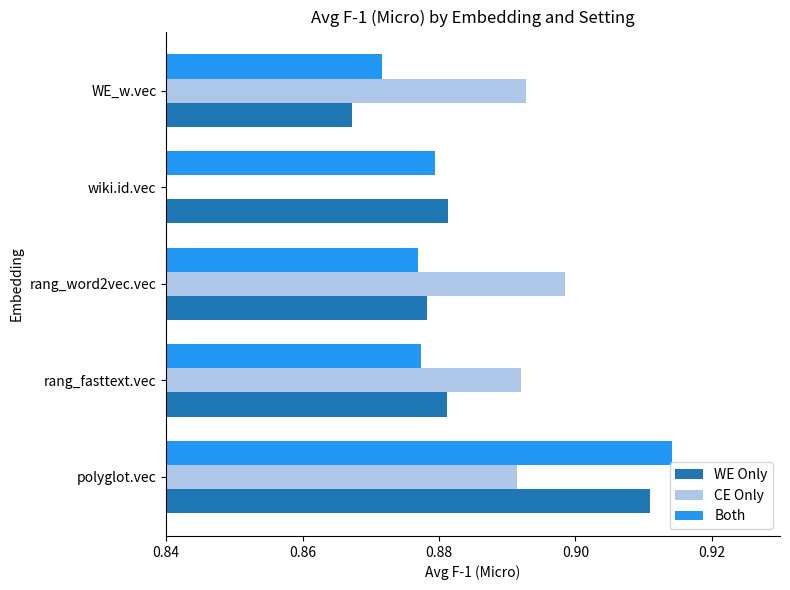

What is the sum of the Both values at wiki.id.vec and polyglot.vec?

1.8